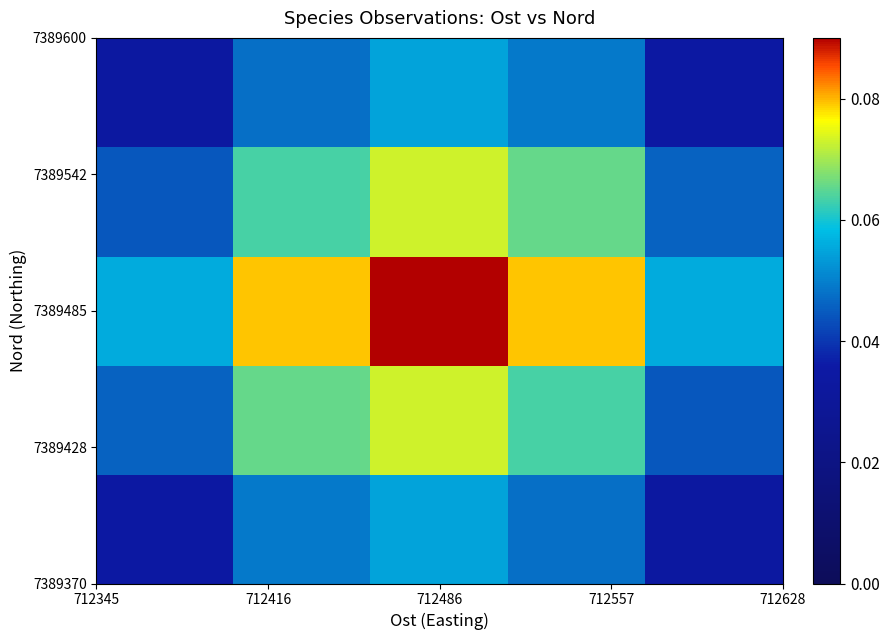

At how many categories does at least one series exceed 0?

5